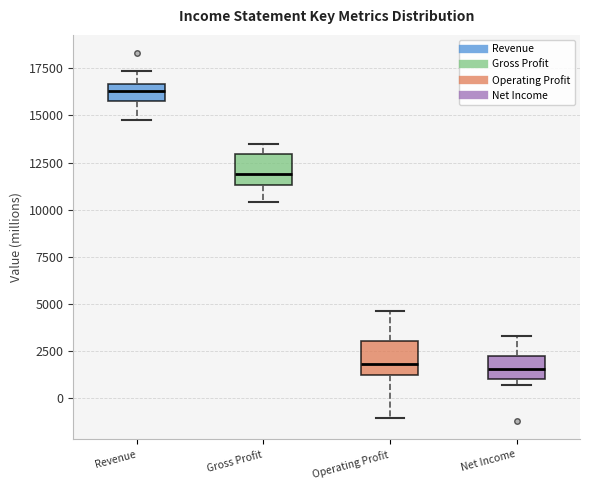

Reading left to right, read every box against the y-axis: the position of its median line, the range the box covers, and the ends of its whiskers. The values are not printed on the chart, so give them approximately, as read against the axis.

Revenue: median 16500 (inside the box), box 16000 to 16500, whiskers 15000 to 17500
Gross Profit: median 12000, box 11500 to 13000, whiskers 10500 to 13500
Operating Profit: median 2000, box 1000 to 3000, whiskers -1000 to 4500
Net Income: median 1500, box 1000 to 2000, whiskers 500 to 3500